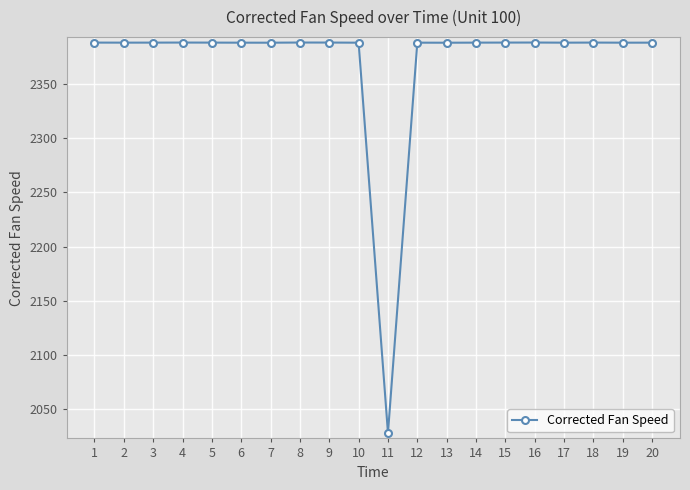

What is the average value?

2370.0